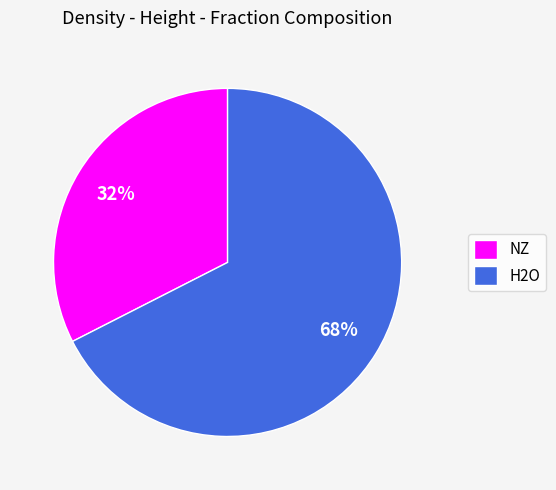

How many segments does this pie chart have?

2